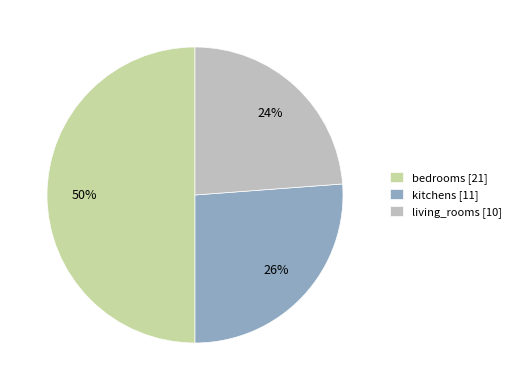

To the nearest percent, what is the combined percentage of kitchens and bedrooms?

76%